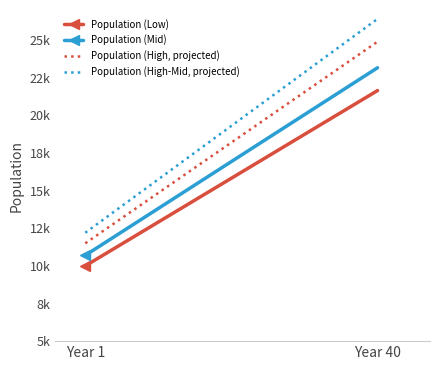

List the labels in order of Population (Mid) value, smallest first.

Year 1, Year 40